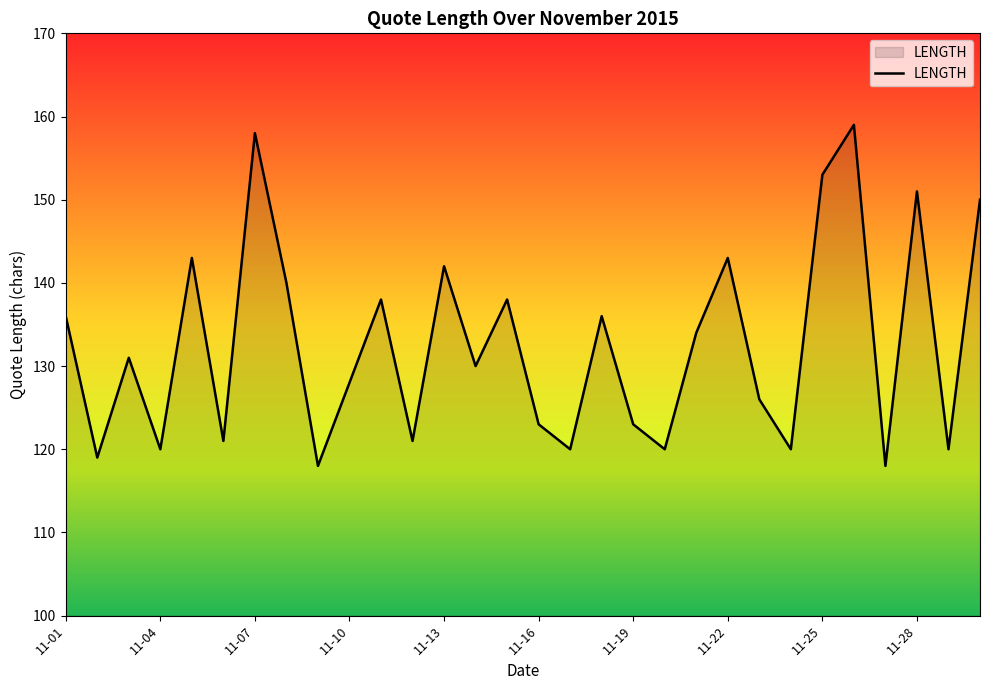

What is the sum of all values?

3979